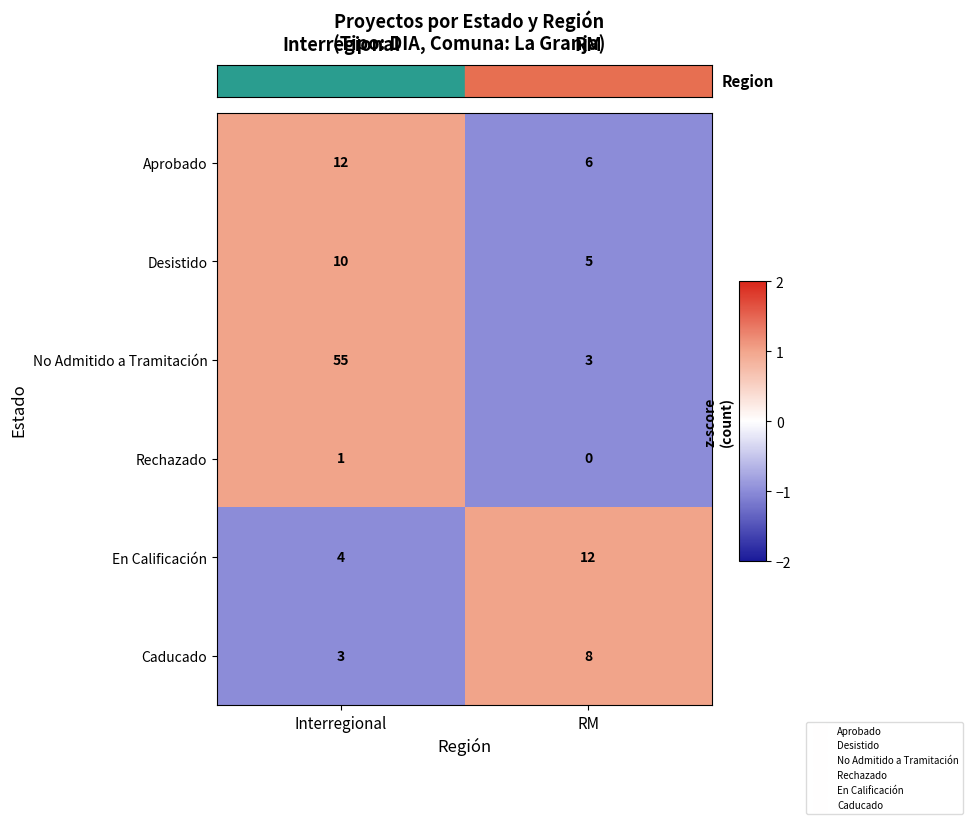

List the labels in order of Caducado value, smallest first.

Interregional, RM